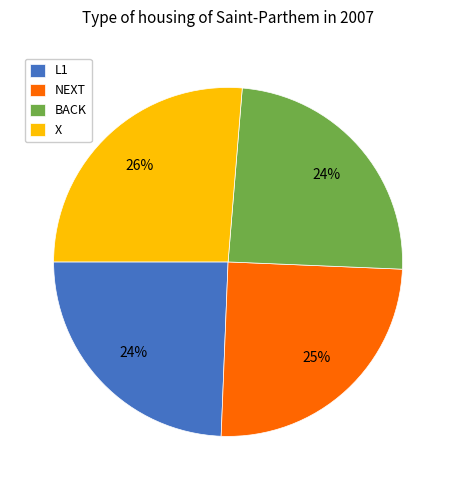

How many slices are in this pie chart?

4